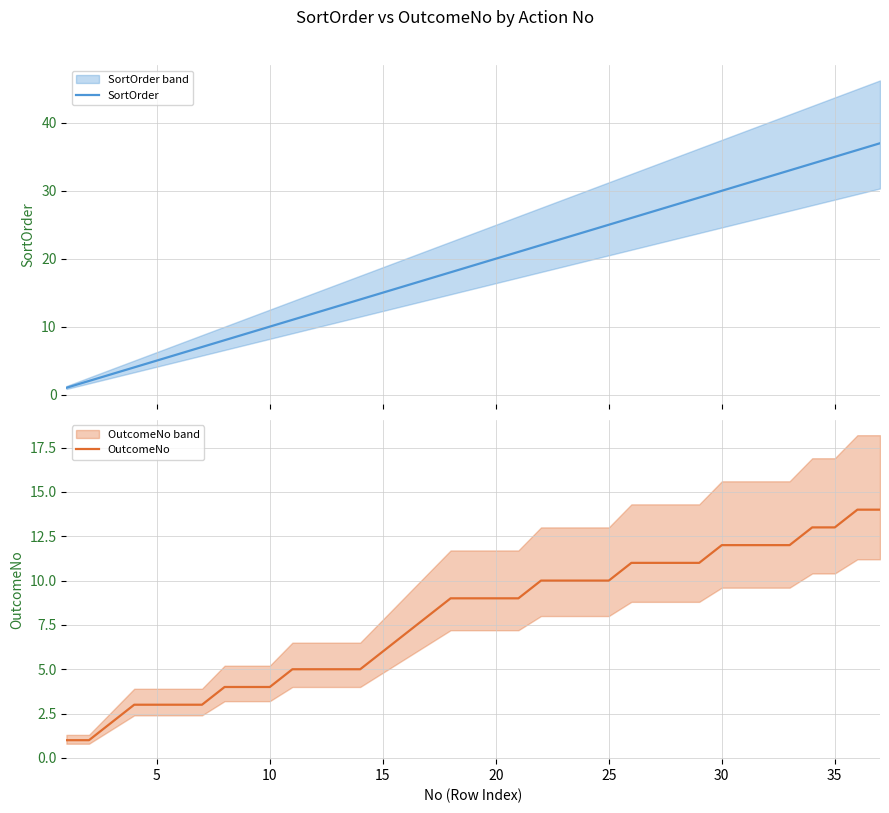

Is it true that OutcomeNo equals 19 at 35?

False